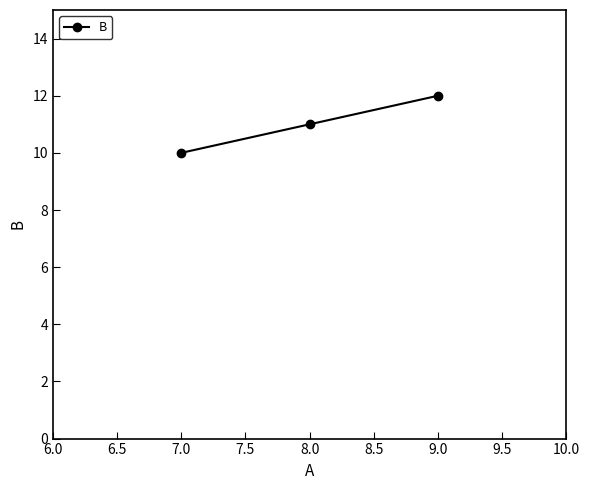

Is this an area chart (filled region under the line)?

No